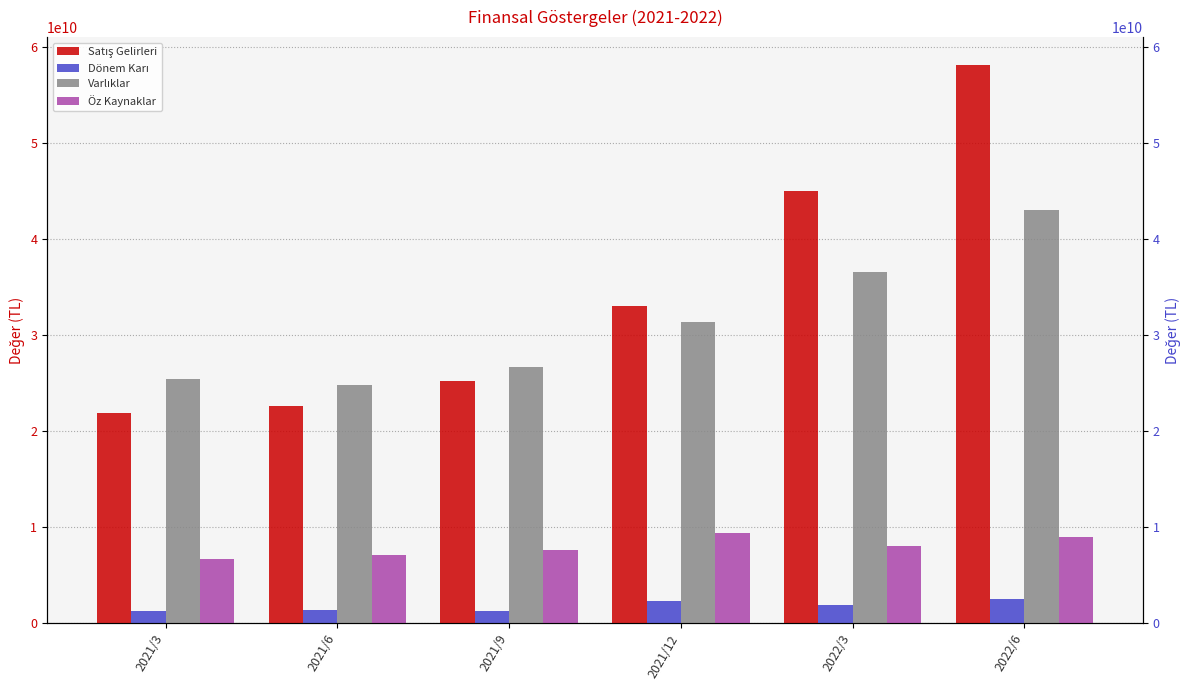

The value of Varlıklar at 2021/6 is 24832184000. True or false?

True